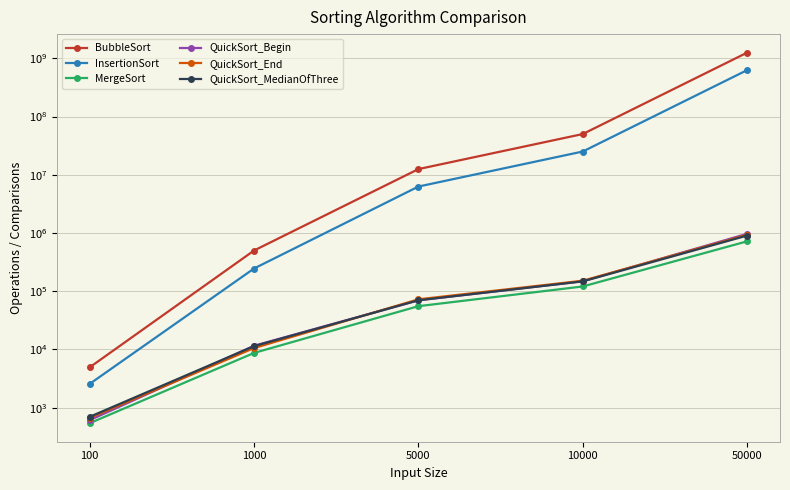

What is the value of the InsertionSort point at the 4th from the left?

25040245